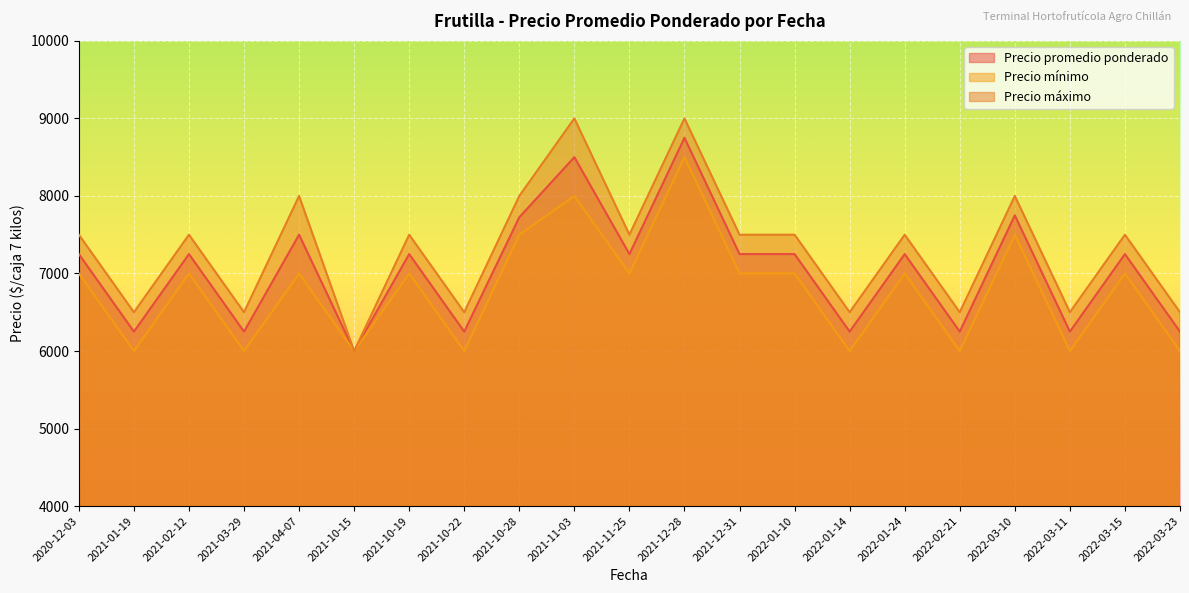

List the series in order of their peak value, highest first.

Precio máximo, Precio promedio ponderado, Precio mínimo